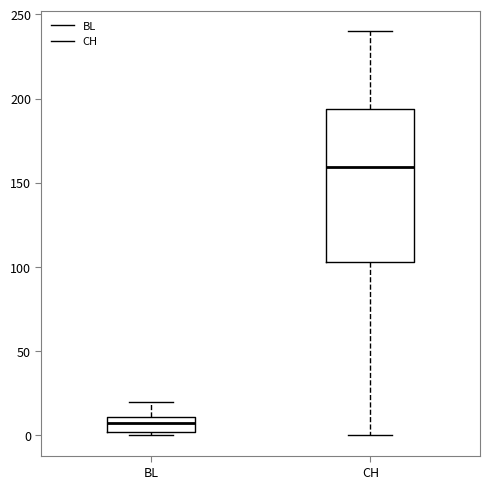

Which box has the lowest median line?

BL